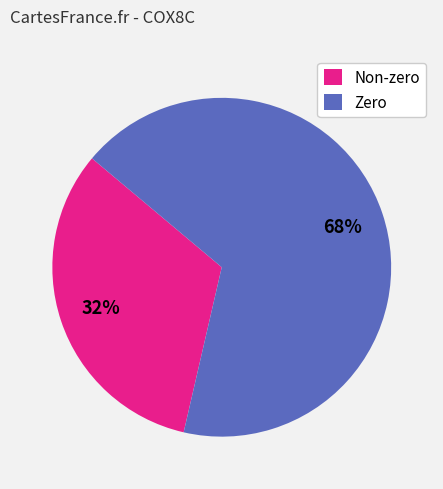

Is the sum of Zero and Non-zero greater than half?

Yes